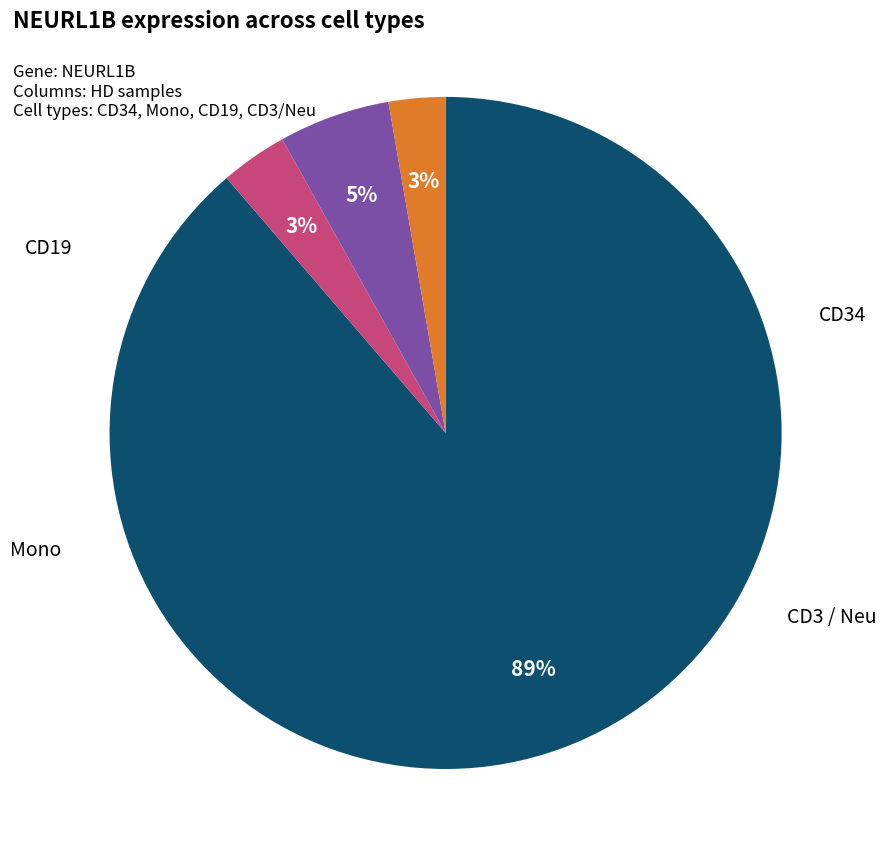

To the nearest percent, what is the average slice percentage?

25%